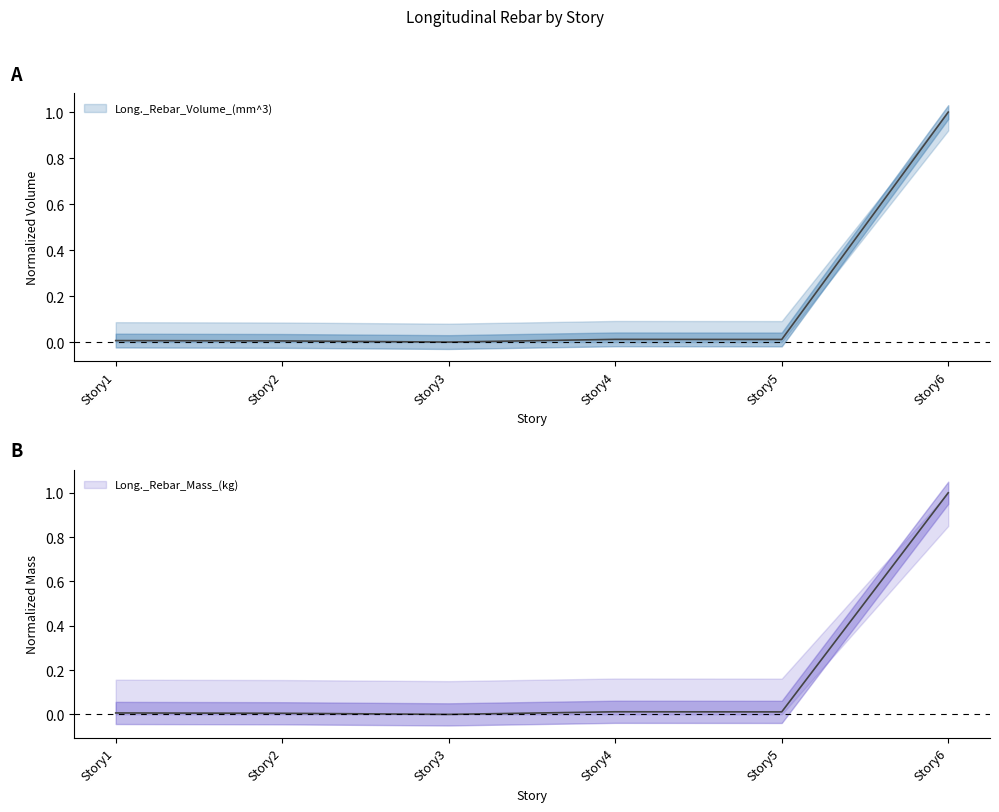

At which category does Long._Rebar_Mass_(kg) reach its first local valley?

Story3